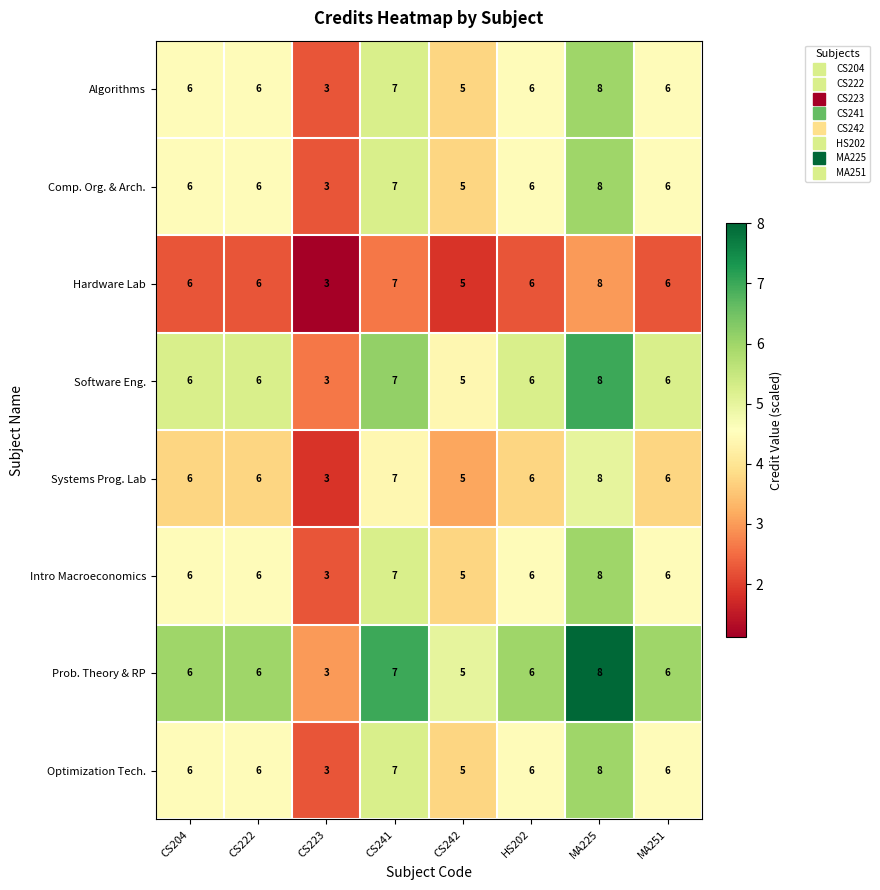

What is the total value across all series at MA225?

64